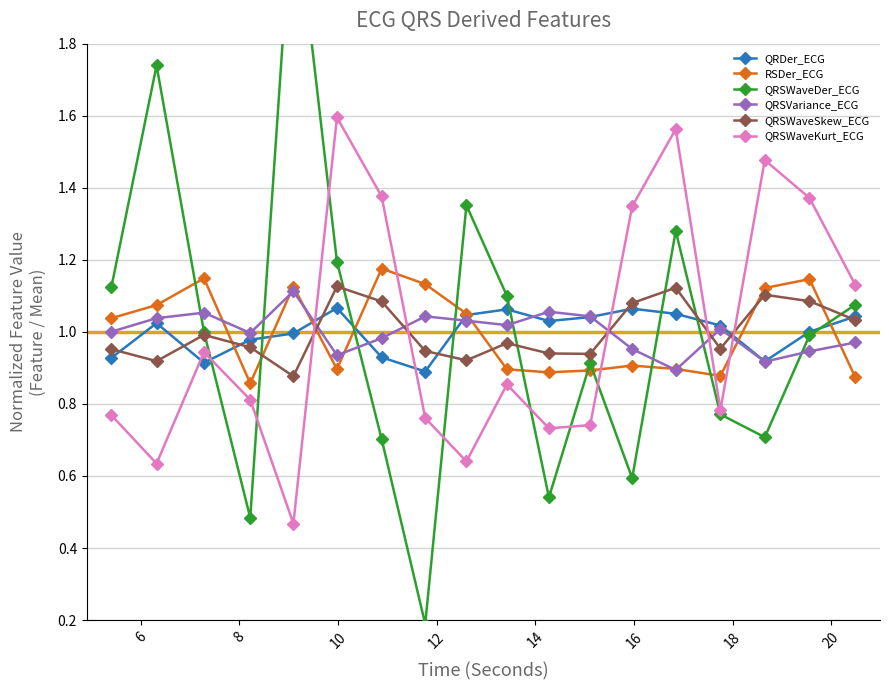

True or false: QRSWaveSkew_ECG and QRDer_ECG cross at least once.

True